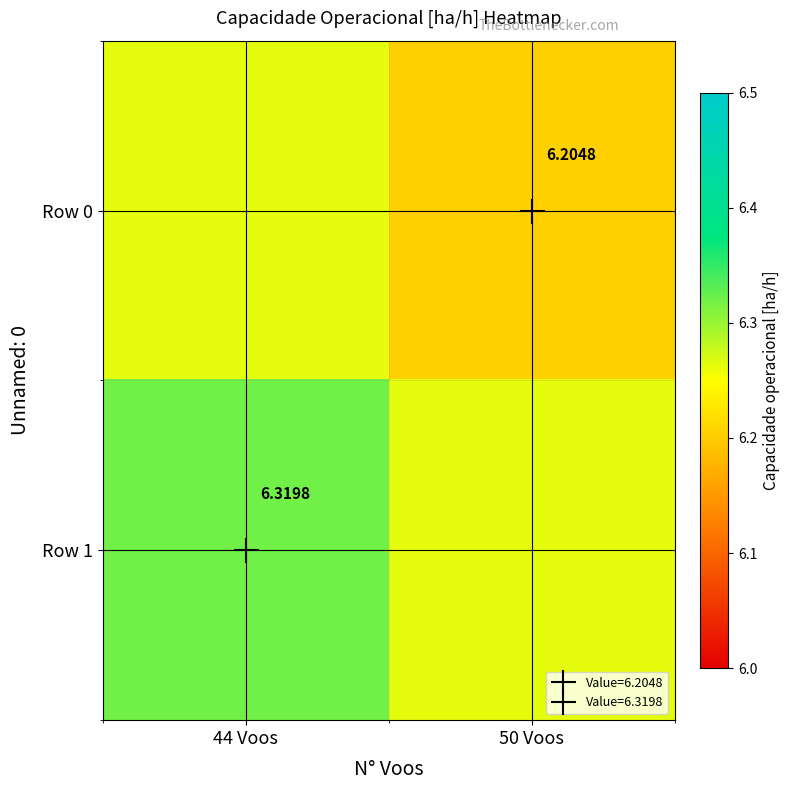

Which label corresponds to the largest value in the chart?

44 Voos